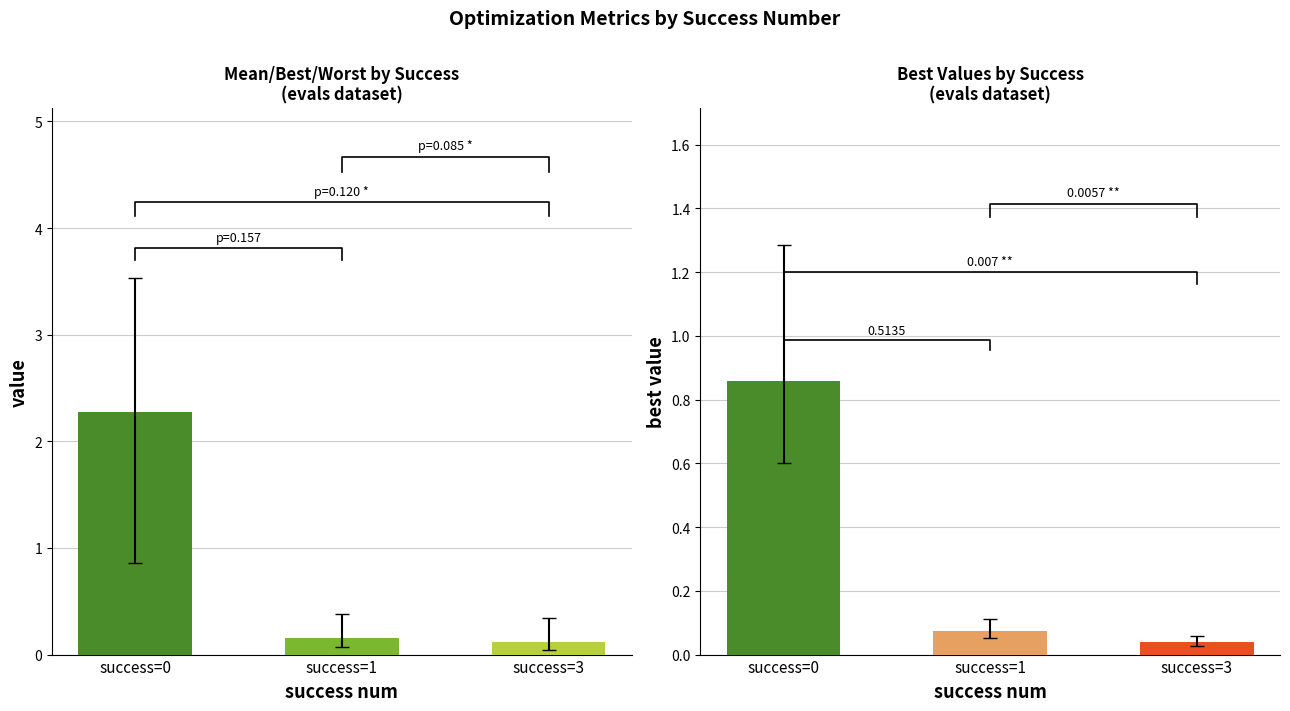

What is the spread (max minus min) of values at success=1?

0.1